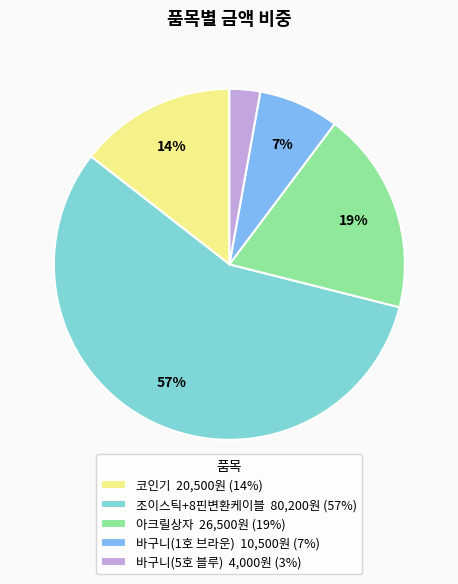

True or false: 바구니(5호 블루) accounts for 10% of the total.

False